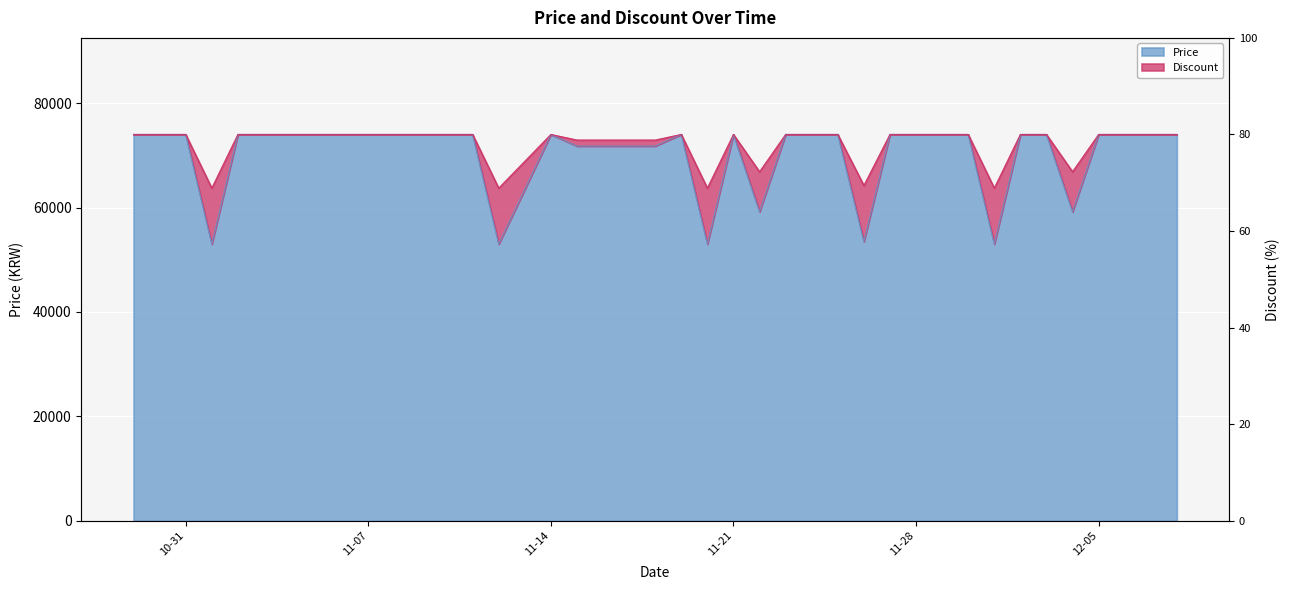

The Price series shows 15368.2 at 11-14. True or false?

False